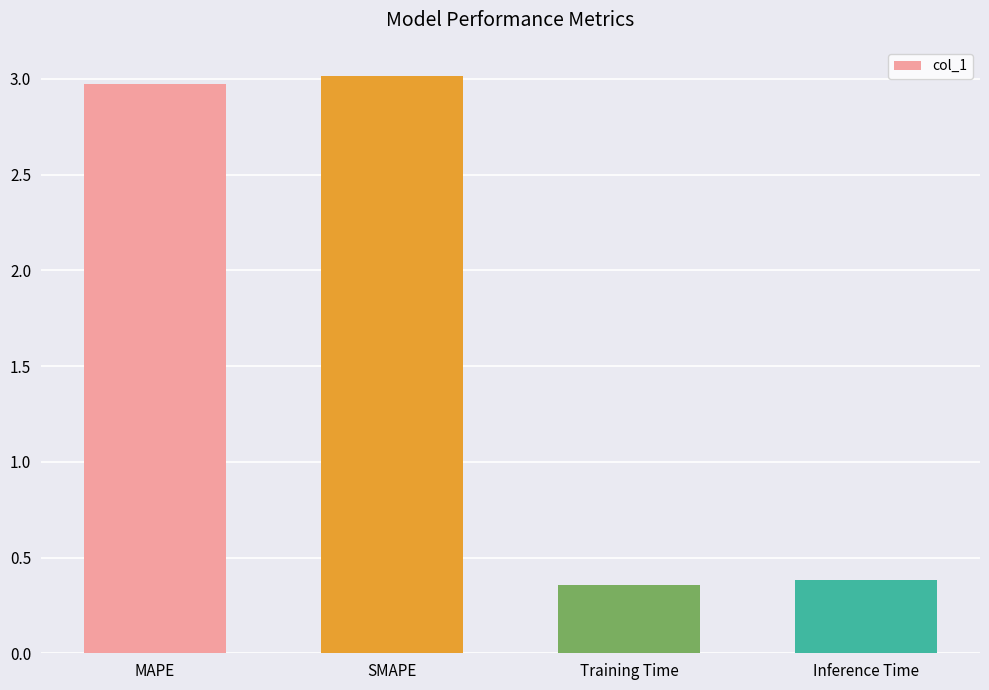

What is the label of the 1st bar from the right?

Inference Time